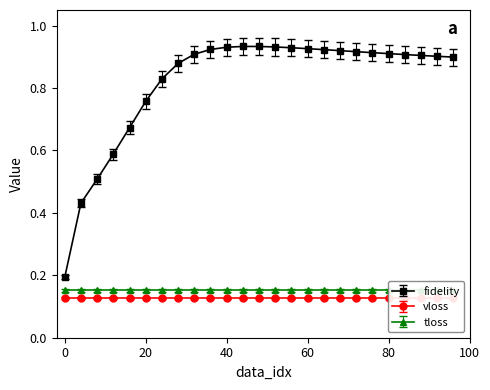

Count the number of data series in this chart.

3